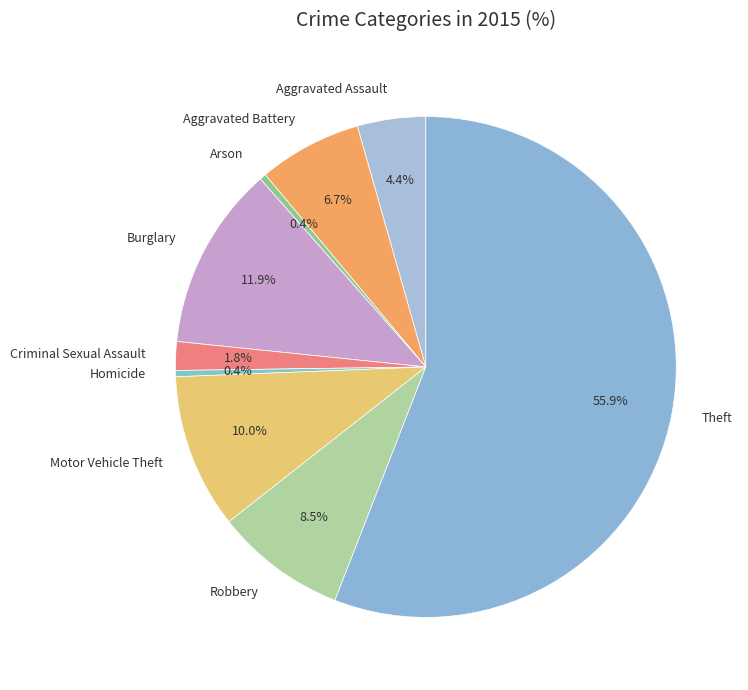

What is the largest slice in the pie chart?

Theft